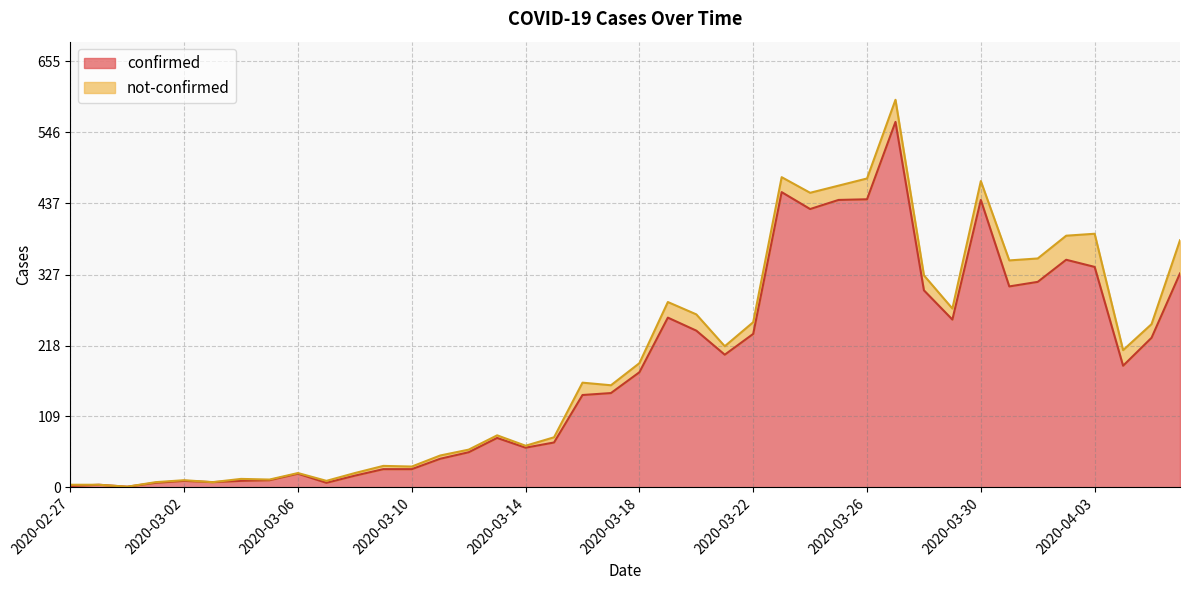

Which label corresponds to the largest value in the chart?

2020-03-27